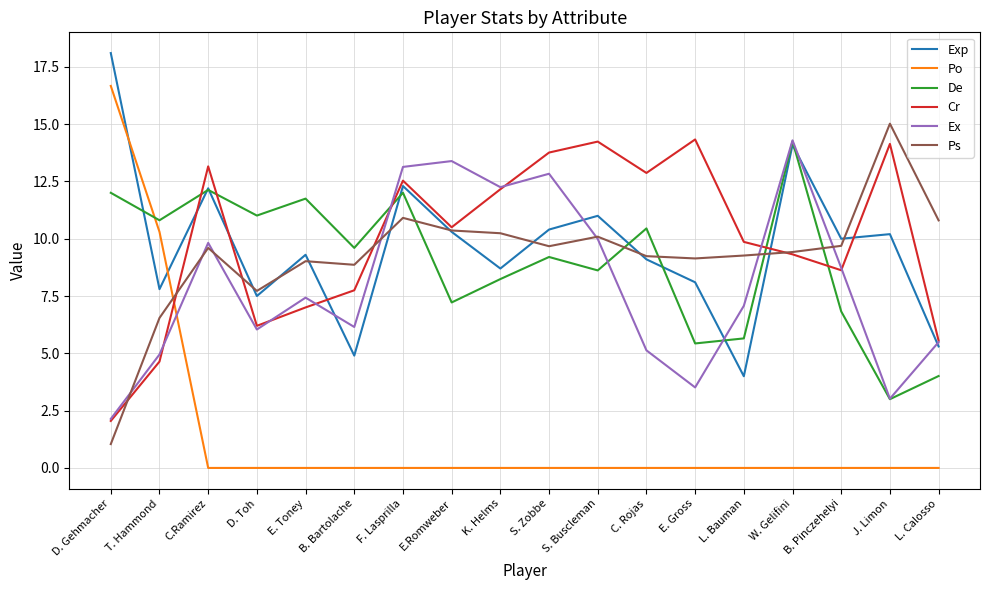

The value of Ps at L. Calosso is 10.8. True or false?

True